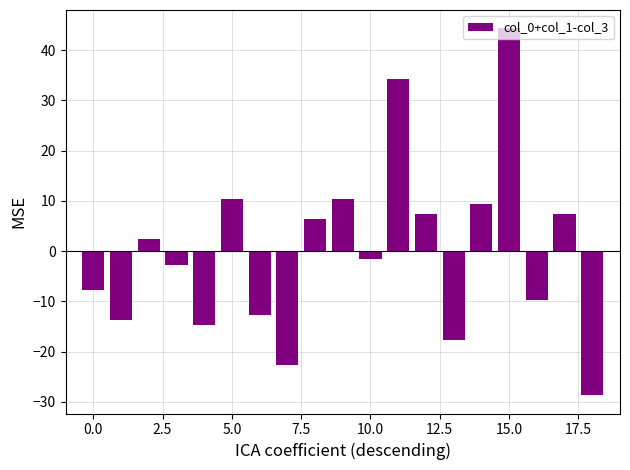

Reading left to right, transcribe all the data shown in this chart.

-7.7	-13.7	2.3	-2.7	-14.7	10.3	-12.7	-22.7	6.3	10.3	-1.7	34.3	7.3	-17.7	9.3	44.3	-9.7	7.3	-28.7